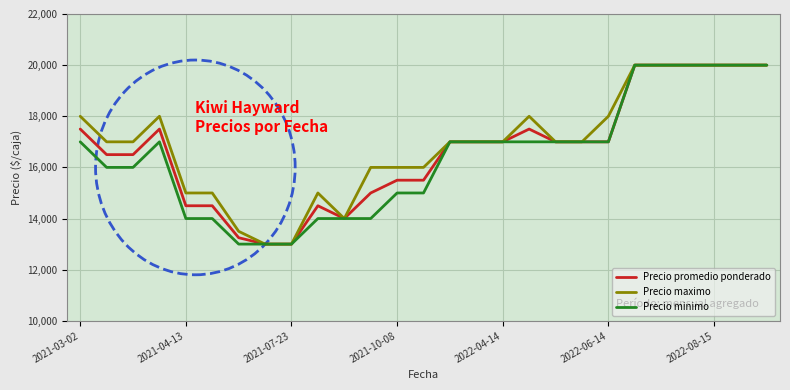

What is the minimum value shown in the chart?

13000